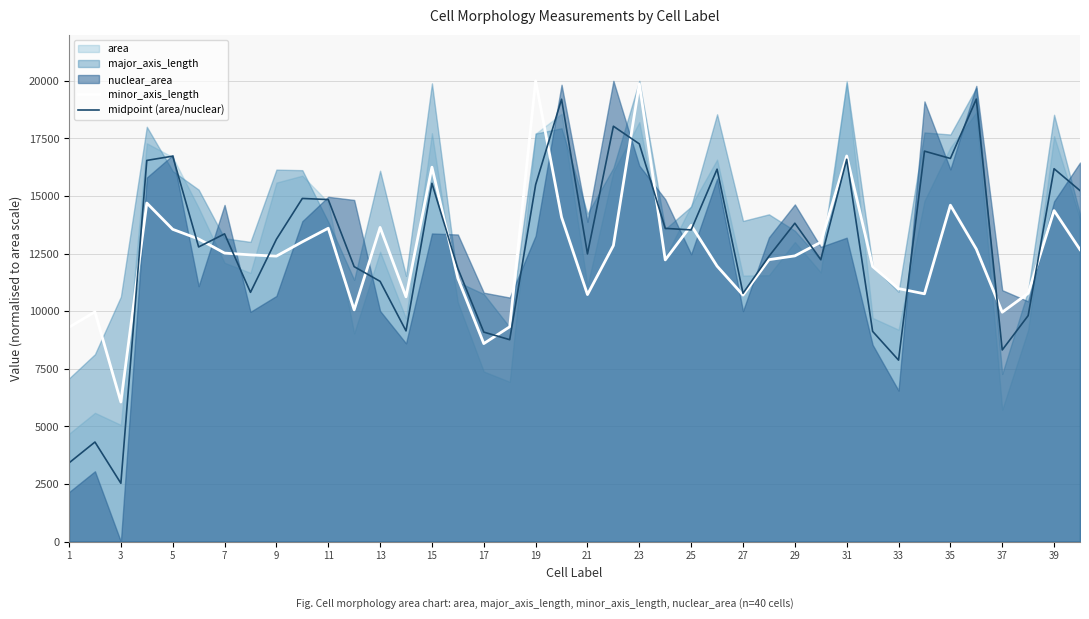

How many times do minor_axis_length and midpoint (area/nuclear) cross each other?

17